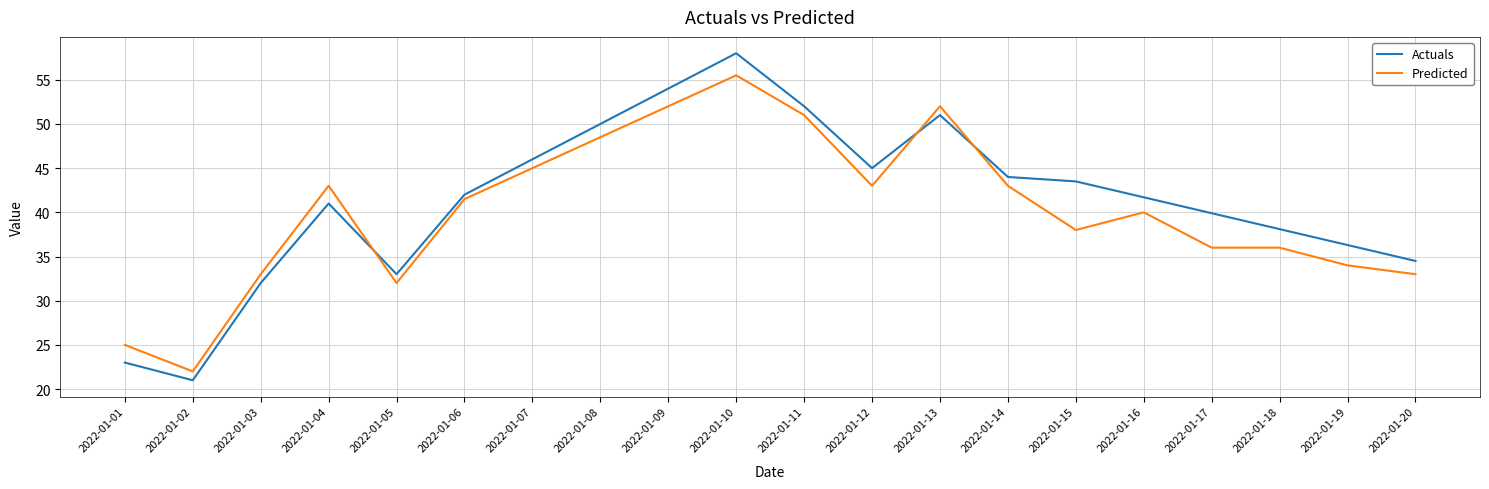

The value of Actuals at 2022-01-11 is 24.1. True or false?

False